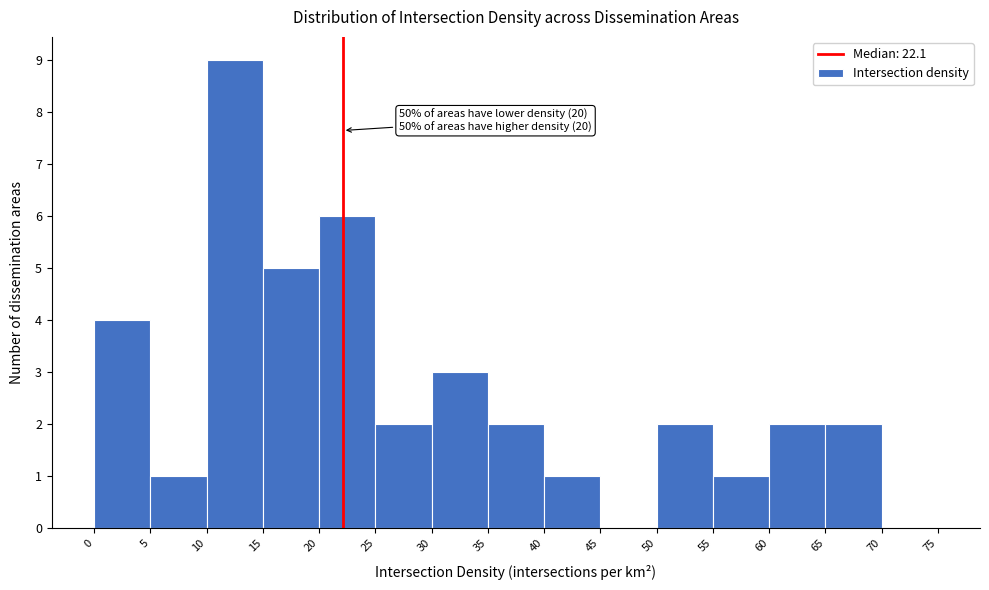

Over which range of the x-axis is the bar tallest?

10 to 15